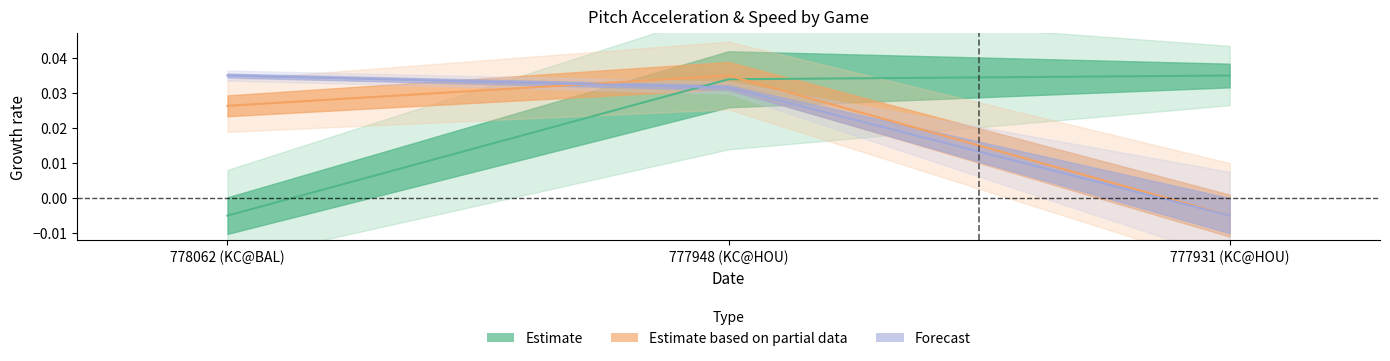

How many lines are shown in the chart?

3